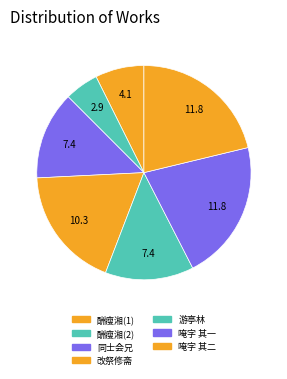

To the nearest percent, what is the average slice percentage?

14%